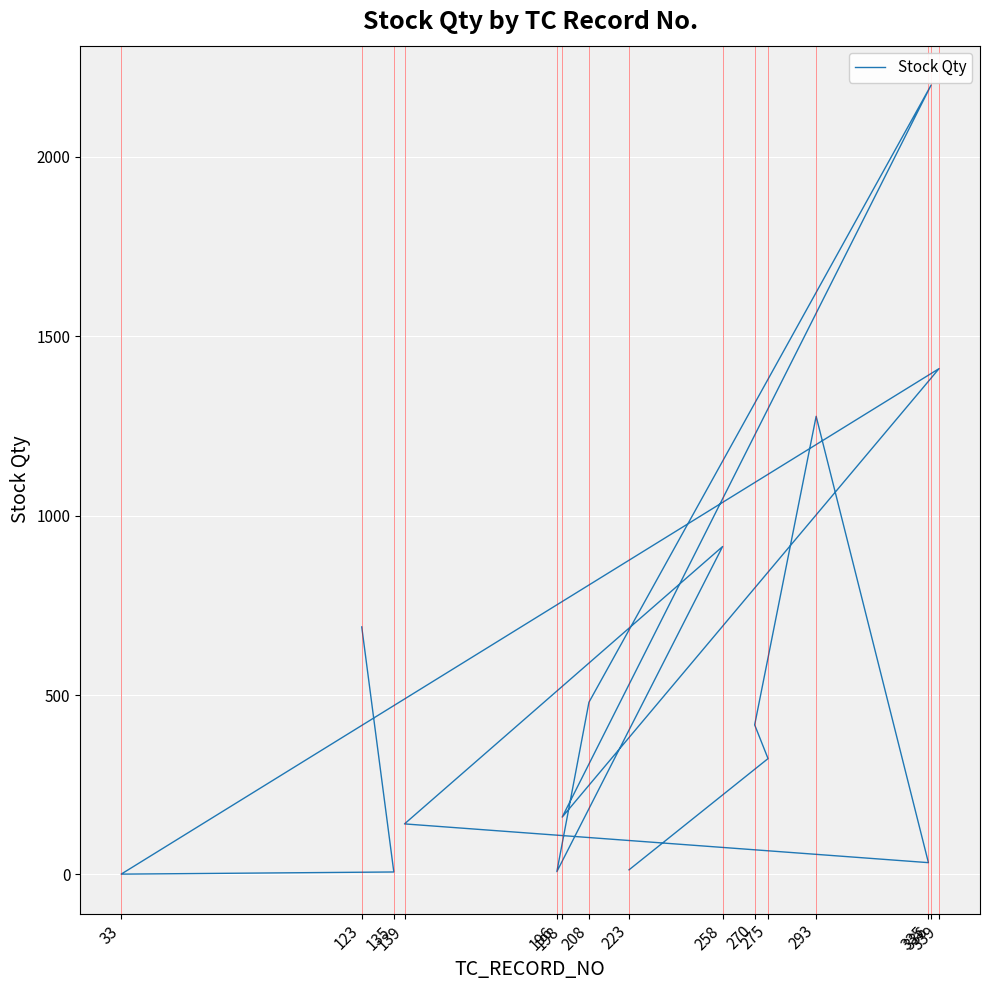

List the labels in order of value, smallest first.

33, 135, 196, 223, 335, 139, 198, 275, 270, 208, 123, 258, 293, 339, 336